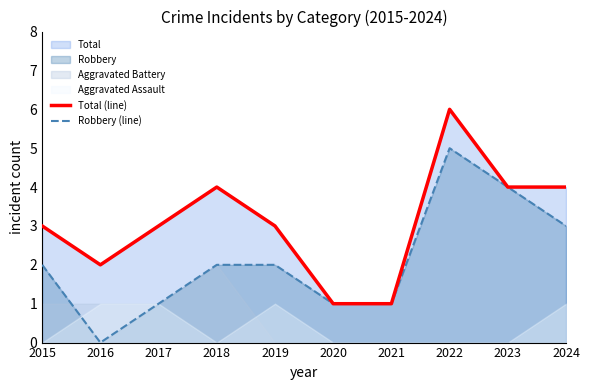

True or false: Robbery (line) and Total (line) intersect in this chart.

False